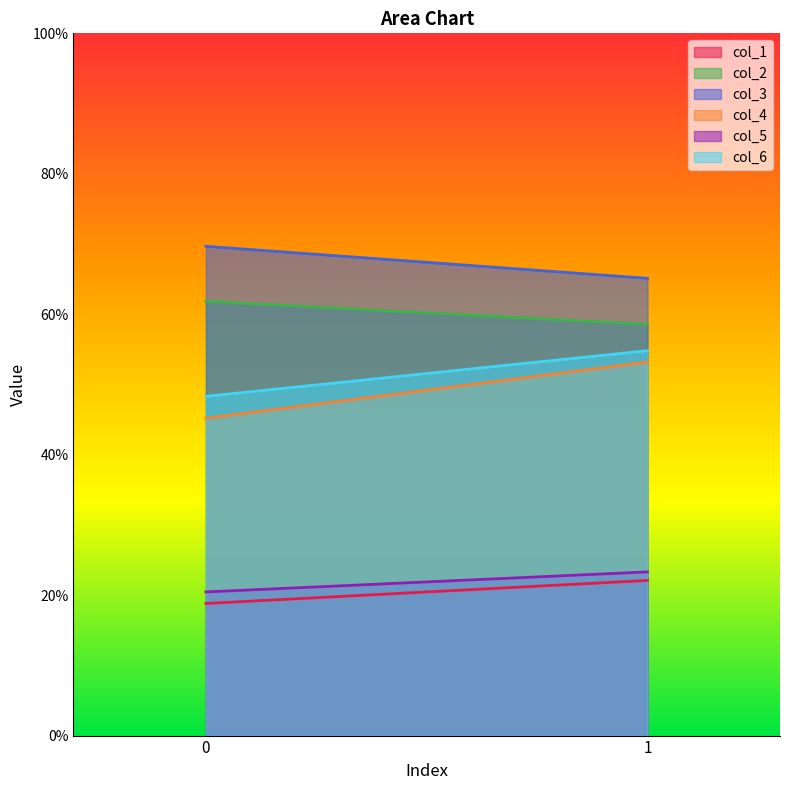

Reading right to left, extract all data points from this chart.

col_1: 1=22.1	0=18.8
col_2: 1=58.6	0=61.8
col_3: 1=65.1	0=69.7
col_4: 1=53.2	0=45.2
col_5: 1=23.3	0=20.5
col_6: 1=54.8	0=48.3